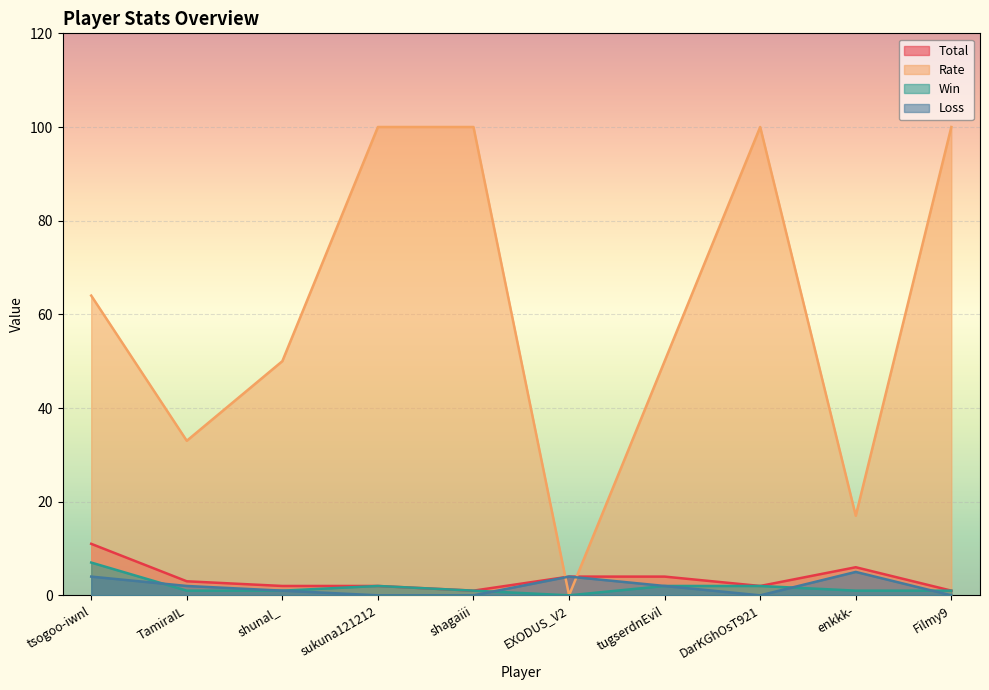

At which label does Win reach its peak?

tsogoo-iwnl